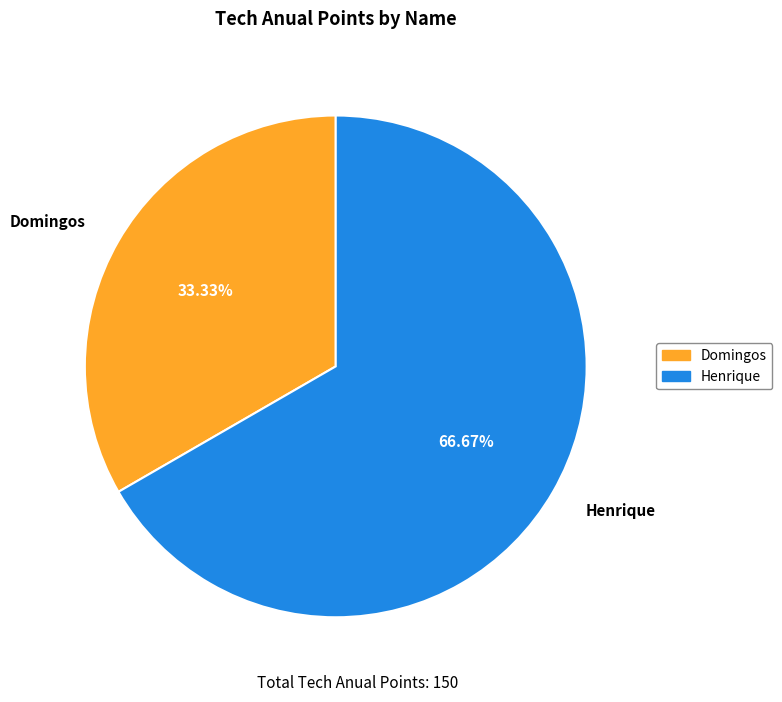

How much of the chart is everything except Domingos?

66.7%